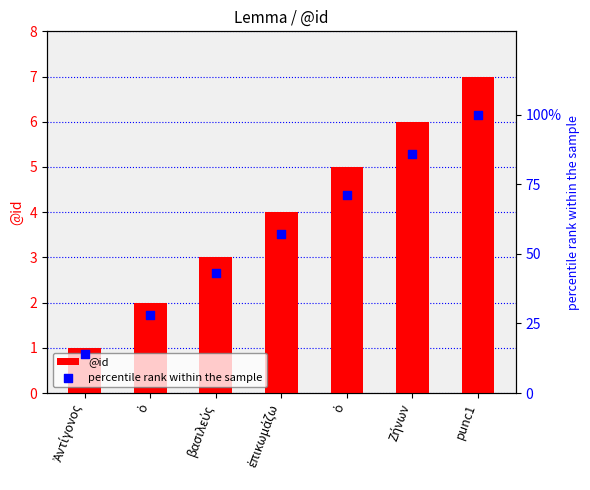

What is the total value across all series at punc1?

107